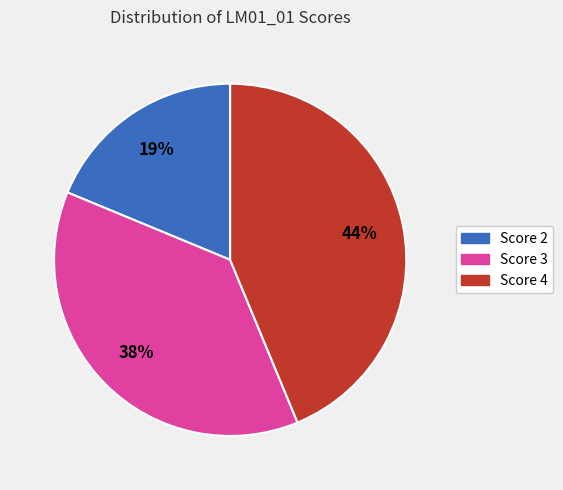

To the nearest percent, what is the difference between the largest and smallest slice percentages?

25%